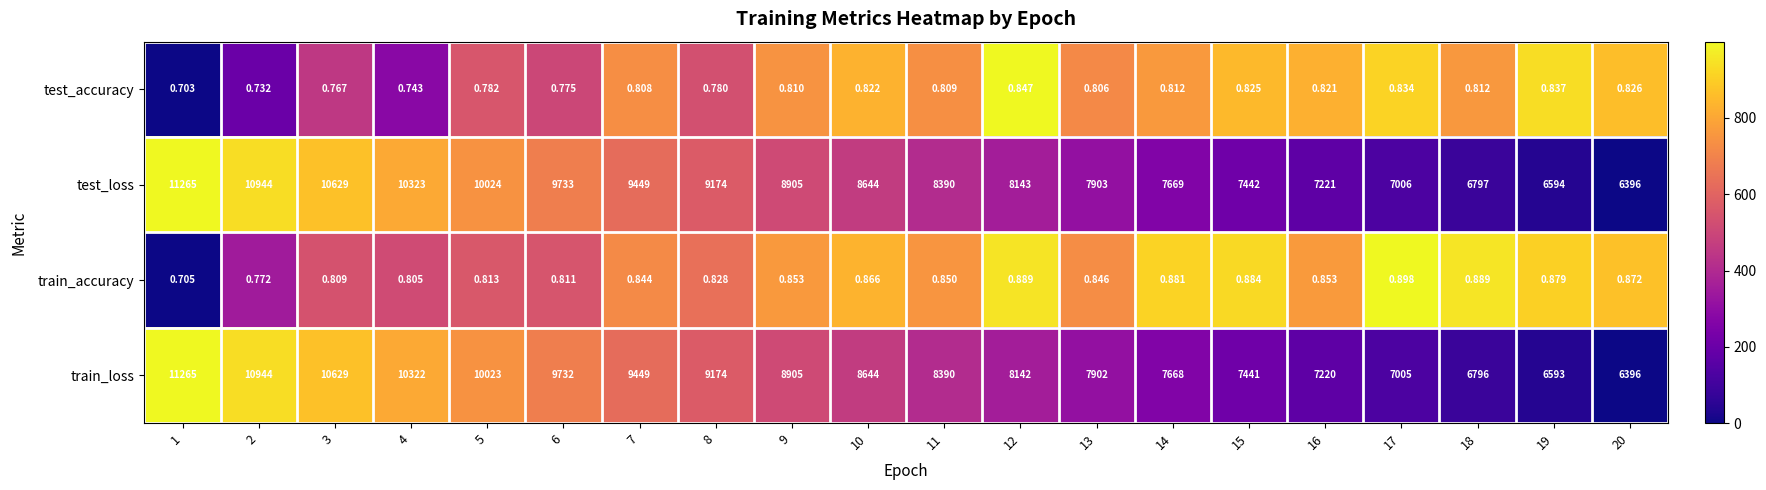

Count the number of data series in this chart.

4